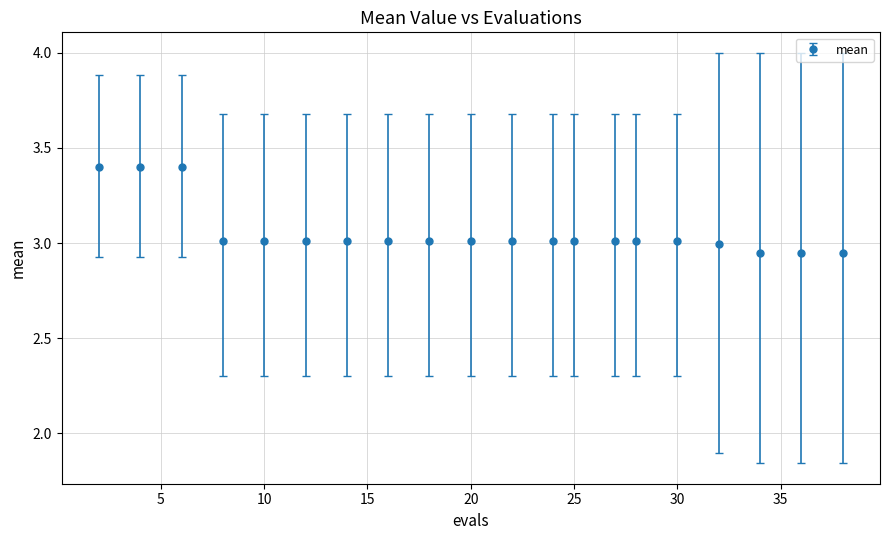

What is the greatest value displayed?

3.4